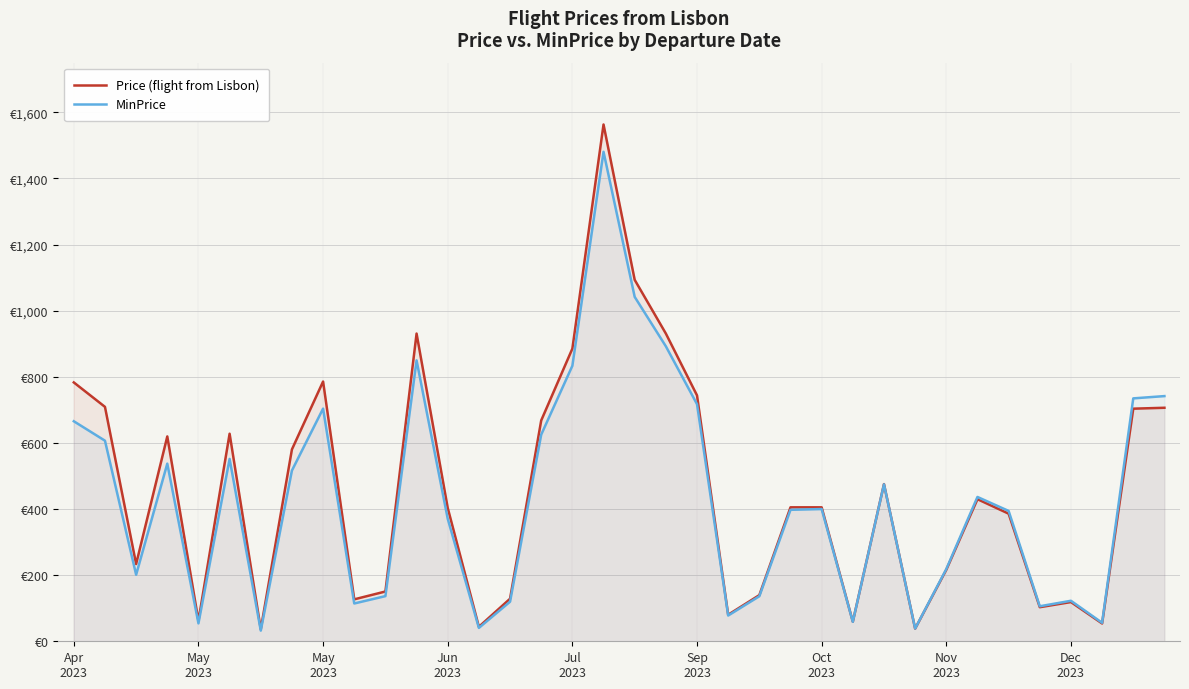

Reading left to right, extract all data points from this chart.

Price (flight from Lisbon): 782.9	709.0	233.6	619.6	62.0	627.8	36.5	580.3	785.6	126.8	150.6	930.7	403.3	43.8	128.7	667.9	885.1	1563.0	1093.1	930.7	743.6	80.3	139.6	405.1	405.1	59.3	475.4	38.3	216.3	429.8	386.0	103.1	118.6	53.8	703.5	706.2
MinPrice: 665.5	606.7	201.2	537.2	54.2	551.5	32.3	516.5	703.7	114.3	136.6	849.6	370.5	40.5	119.7	625.0	833.2	1480.4	1041.6	892.1	717.1	77.9	136.2	397.6	399.9	58.9	474.7	38.5	218.4	436.5	394.2	105.9	122.5	55.9	734.7	741.6